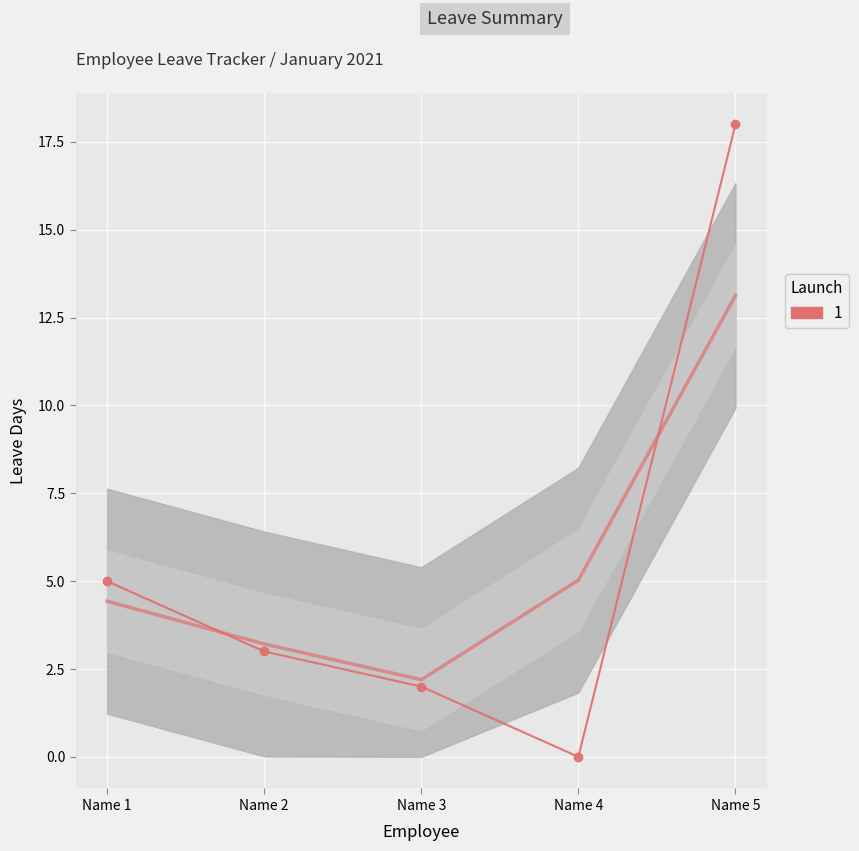

True or false: D has more than 1 points higher than both neighbors.

False